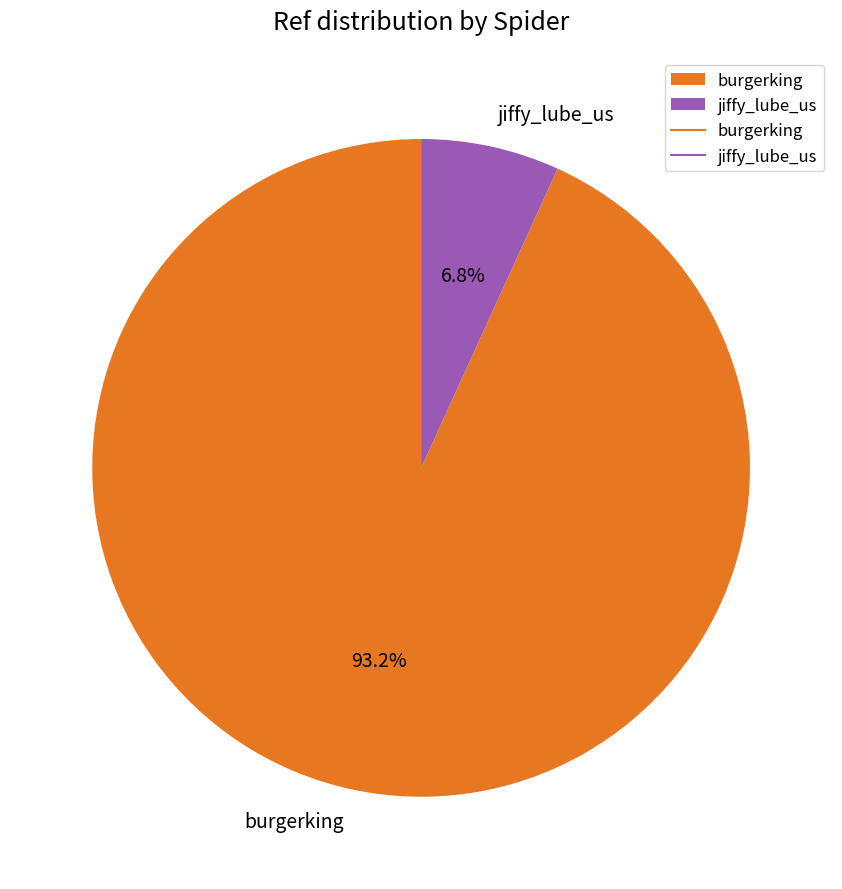

The jiffy_lube_us slice represents 7% of the pie. True or false?

True